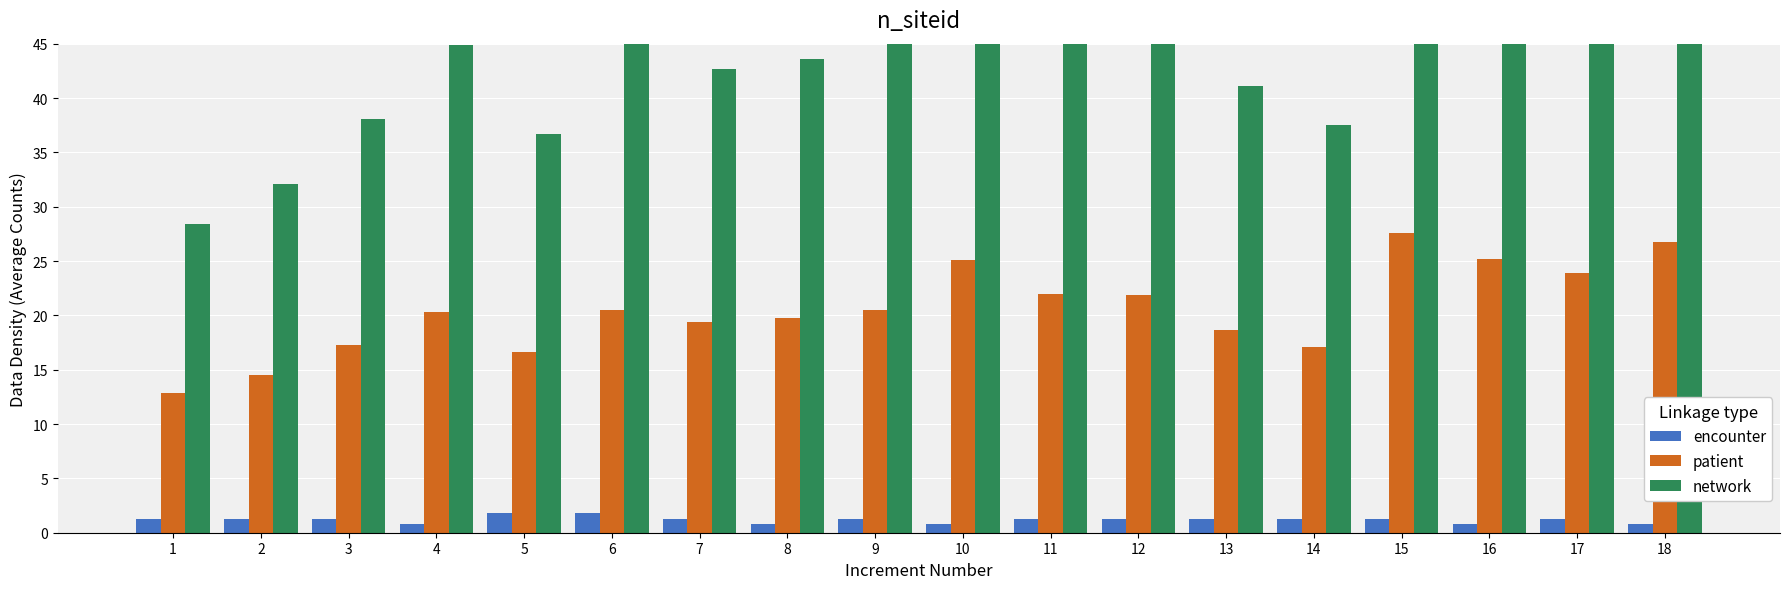

What is the sum of the encounter values at 16 and 10?

1.6